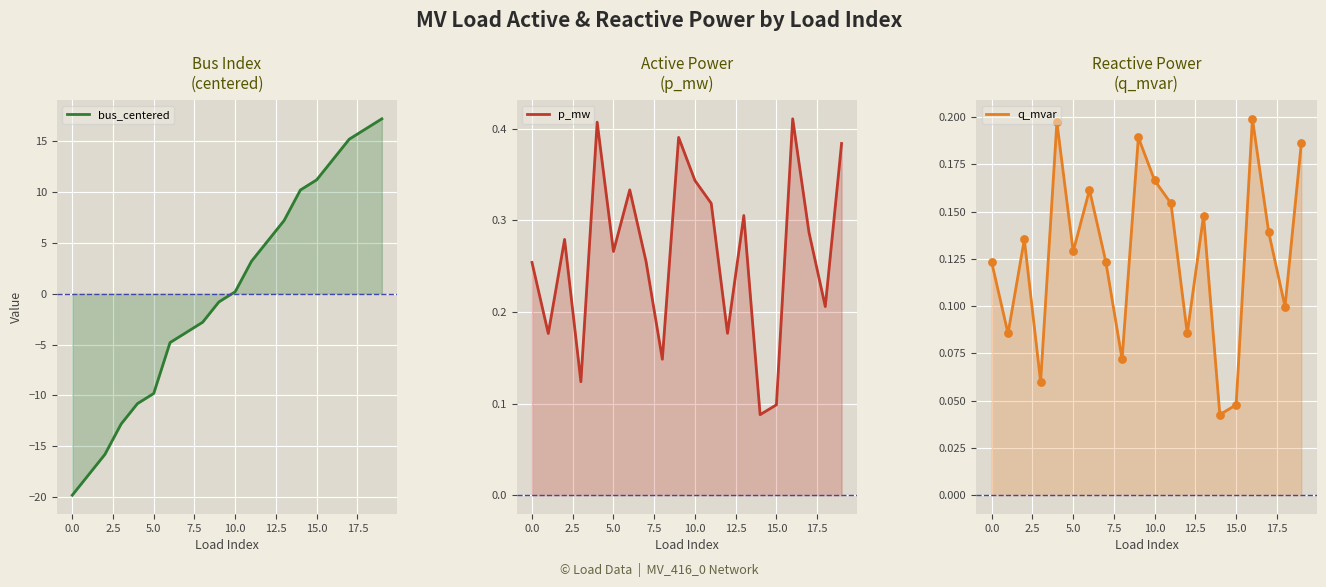

At how many categories does at least one series exceed -6?

20